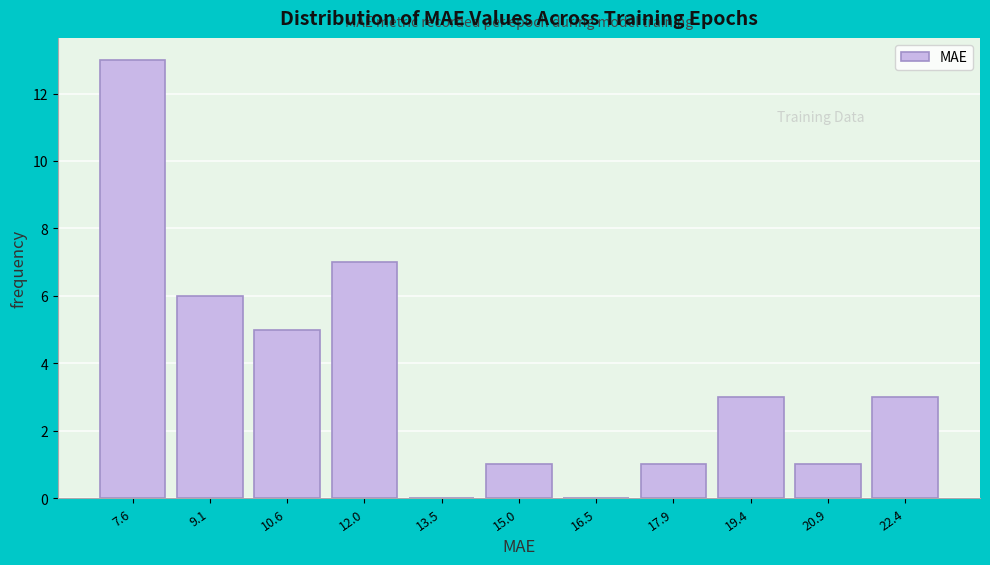

What is the change in value from 15.0 to 22.4?

+2